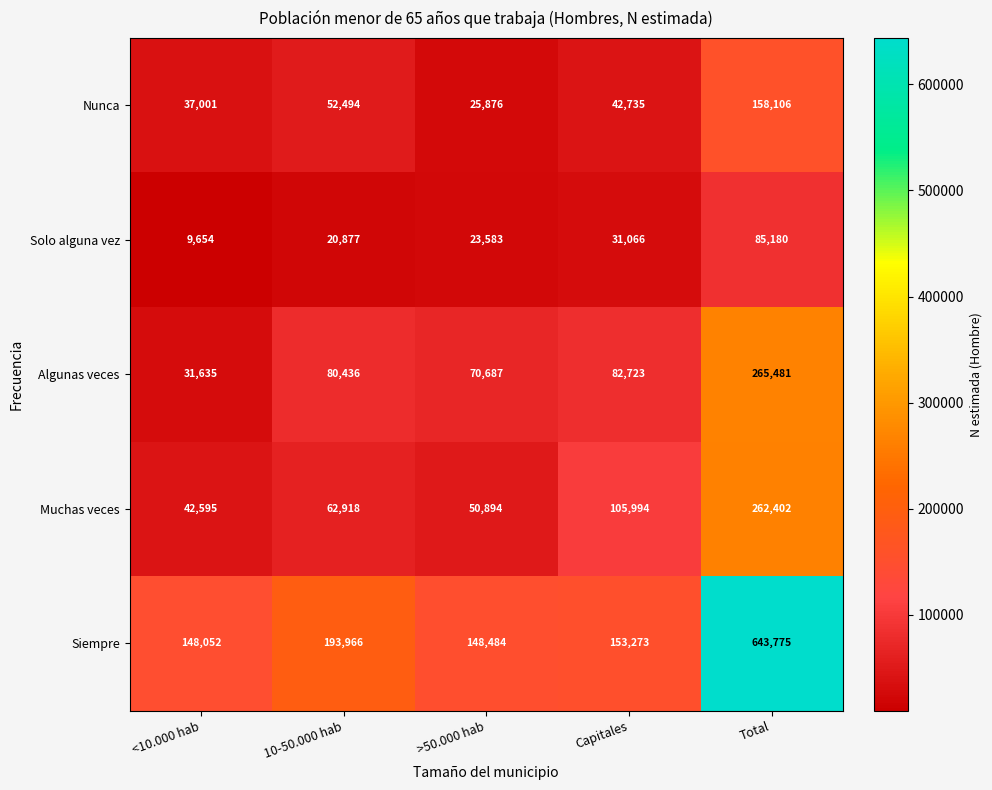

Reading left to right, list all the values displayed in this chart.

Nunca: 37001	52494	25876	42735	158106
Solo alguna vez: 9654	20877	23583	31066	85180
Algunas veces: 31635	80436	70687	82723	265481
Muchas veces: 42595	62918	50894	105994	262402
Siempre: 148052	193966	148484	153273	643775